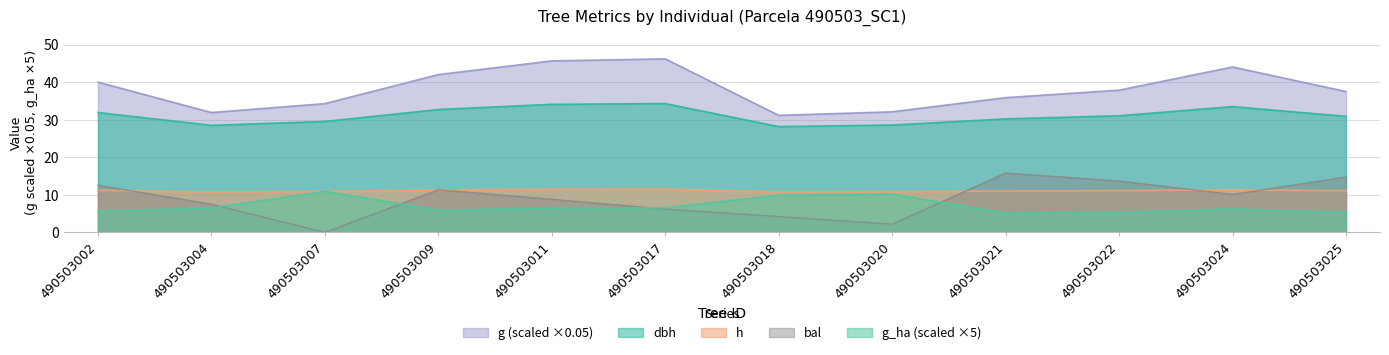

At which label does bal first exceed 10?

490503002